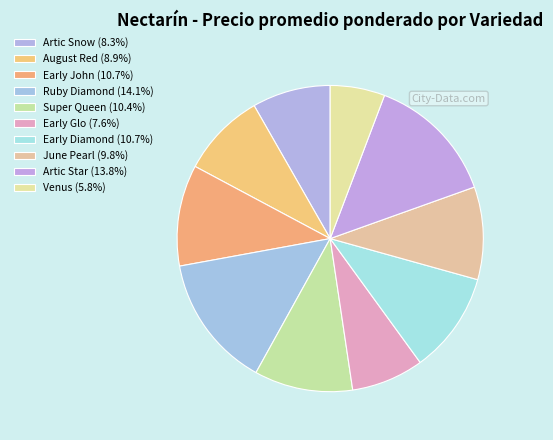

Is there any slice that represents more than half of the pie?

No